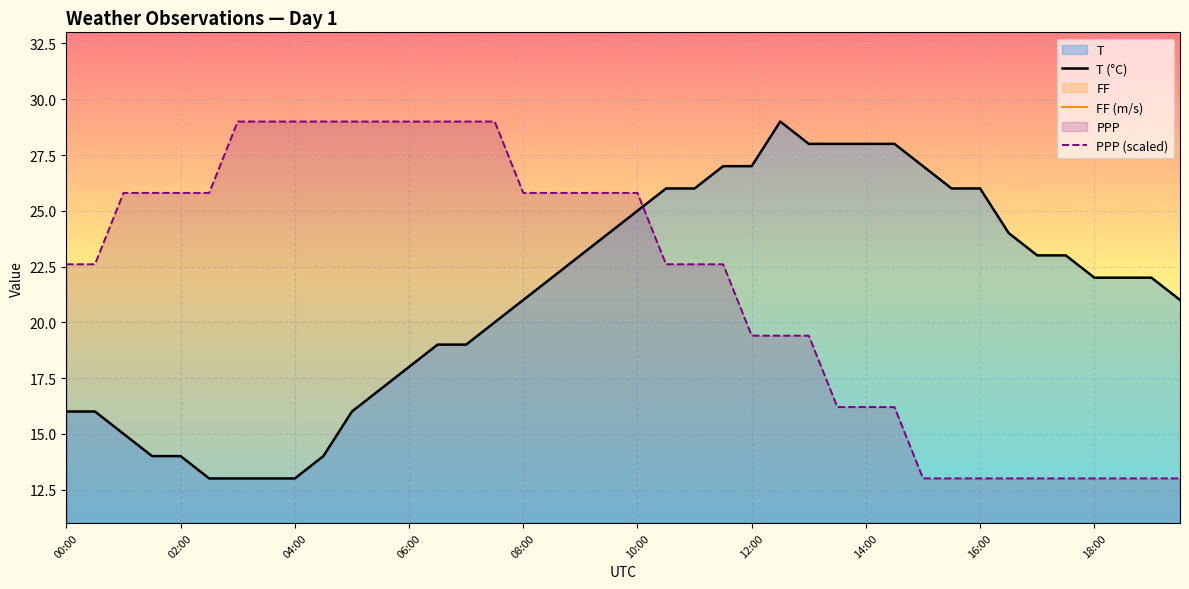

True or false: PPP (scaled) and FF (m/s) cross at least once.

False